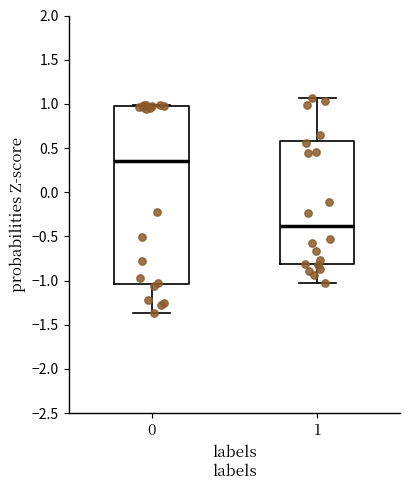

Which box has the lowest median line?

1